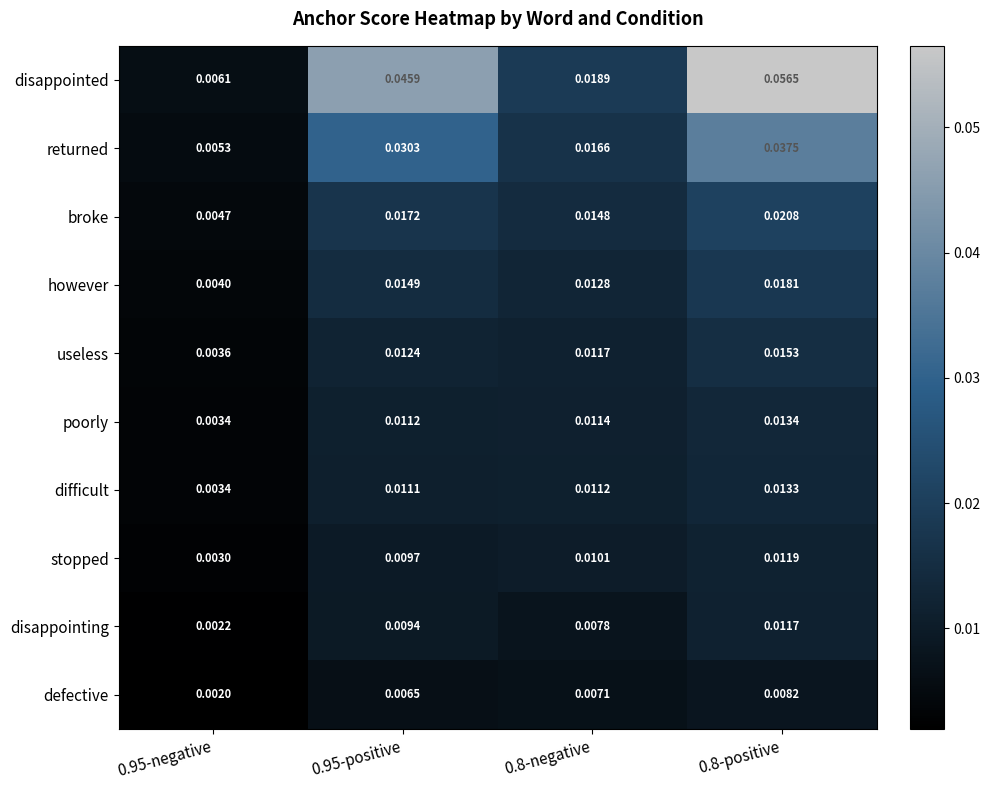

Which series has the largest range (max minus min)?

disappointed